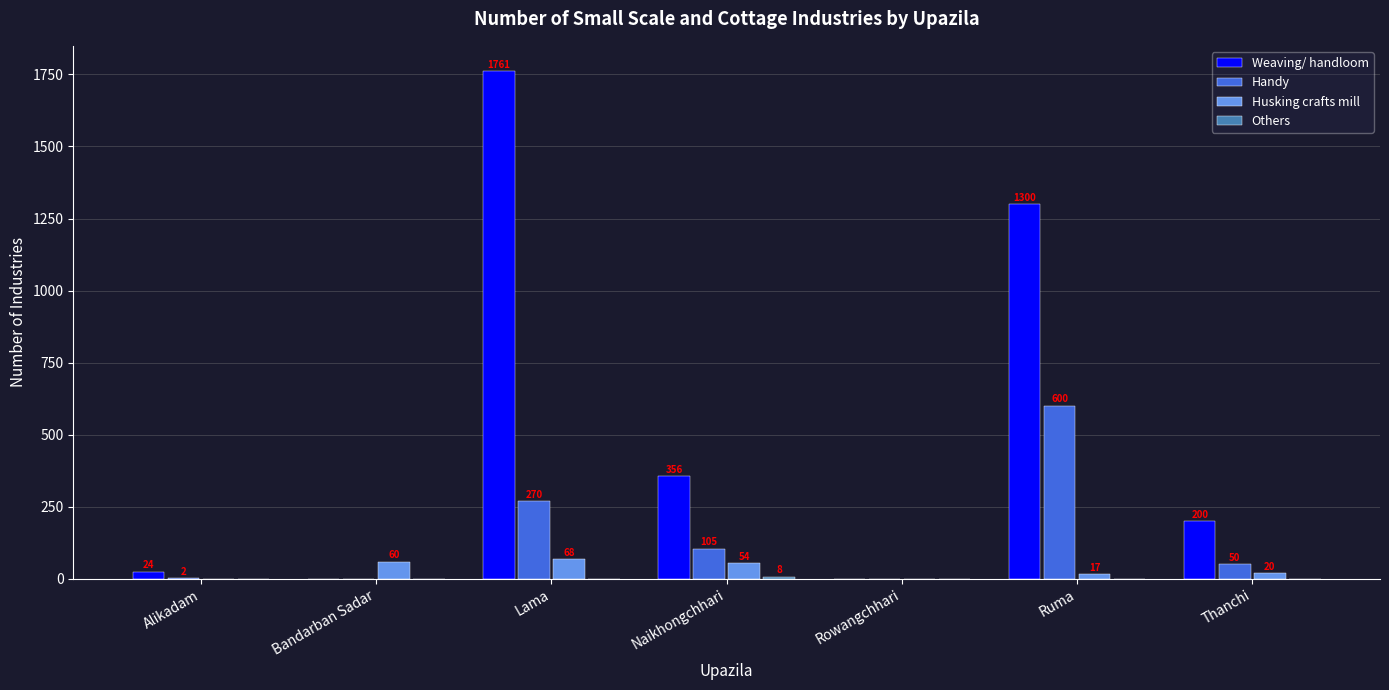

What is the sum of the Husking crafts mill values at Ruma and Rowangchhari?

17